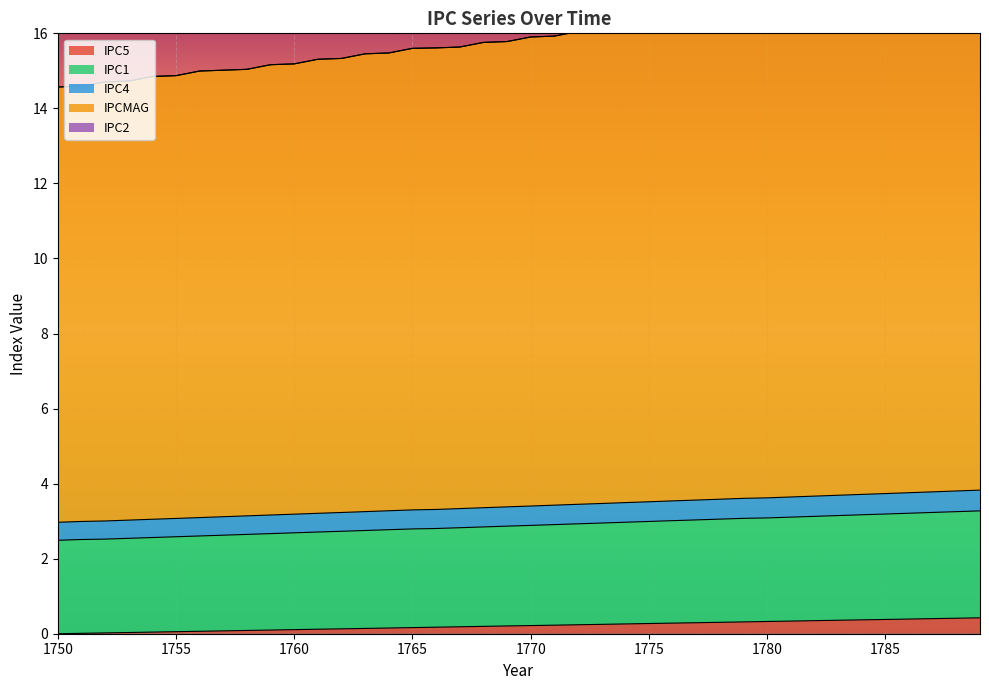

List the labels in order of IPC1 value, largest first.

1789, 1788, 1787, 1786, 1785, 1784, 1783, 1782, 1781, 1780, 1779, 1778, 1777, 1776, 1775, 1774, 1773, 1772, 1771, 1770, 1769, 1768, 1767, 1766, 1765, 1764, 1763, 1762, 1761, 1760, 1759, 1758, 1757, 1756, 1755, 1754, 1753, 1752, 1751, 1750